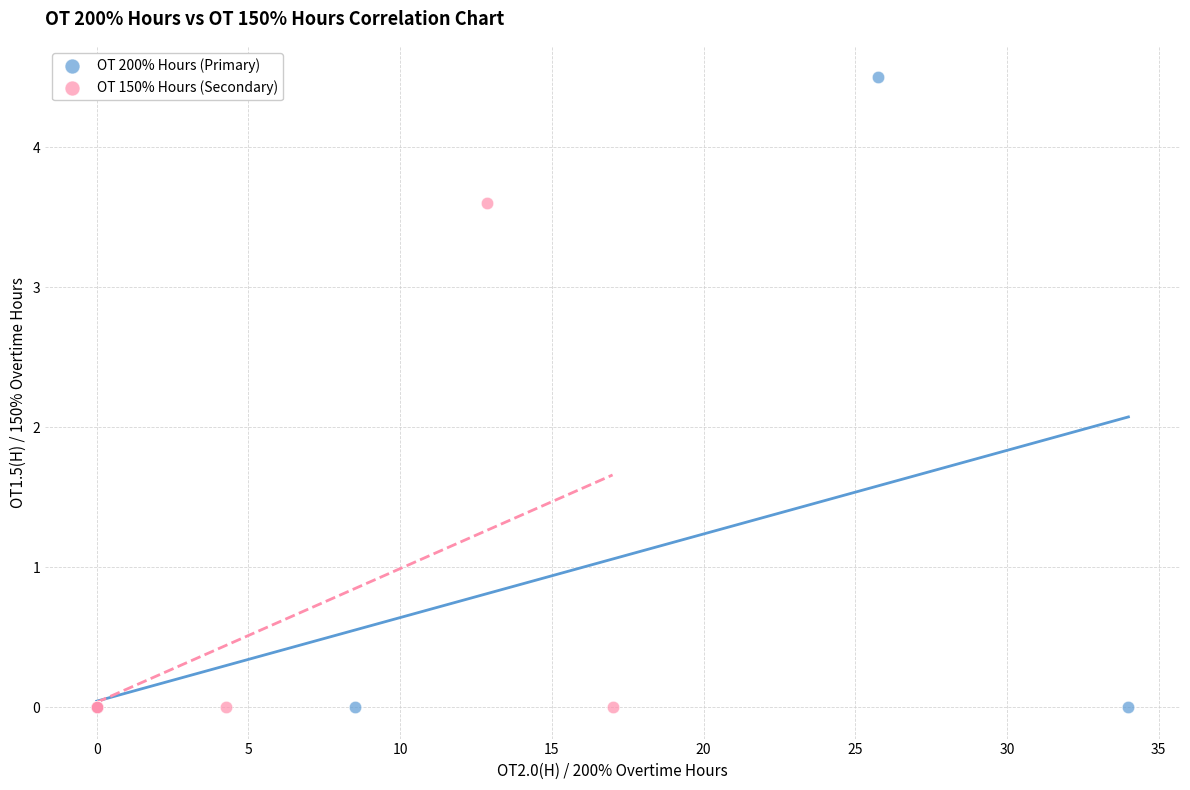

Which series contains the highest Y value?

OT 200% Hours (Primary)